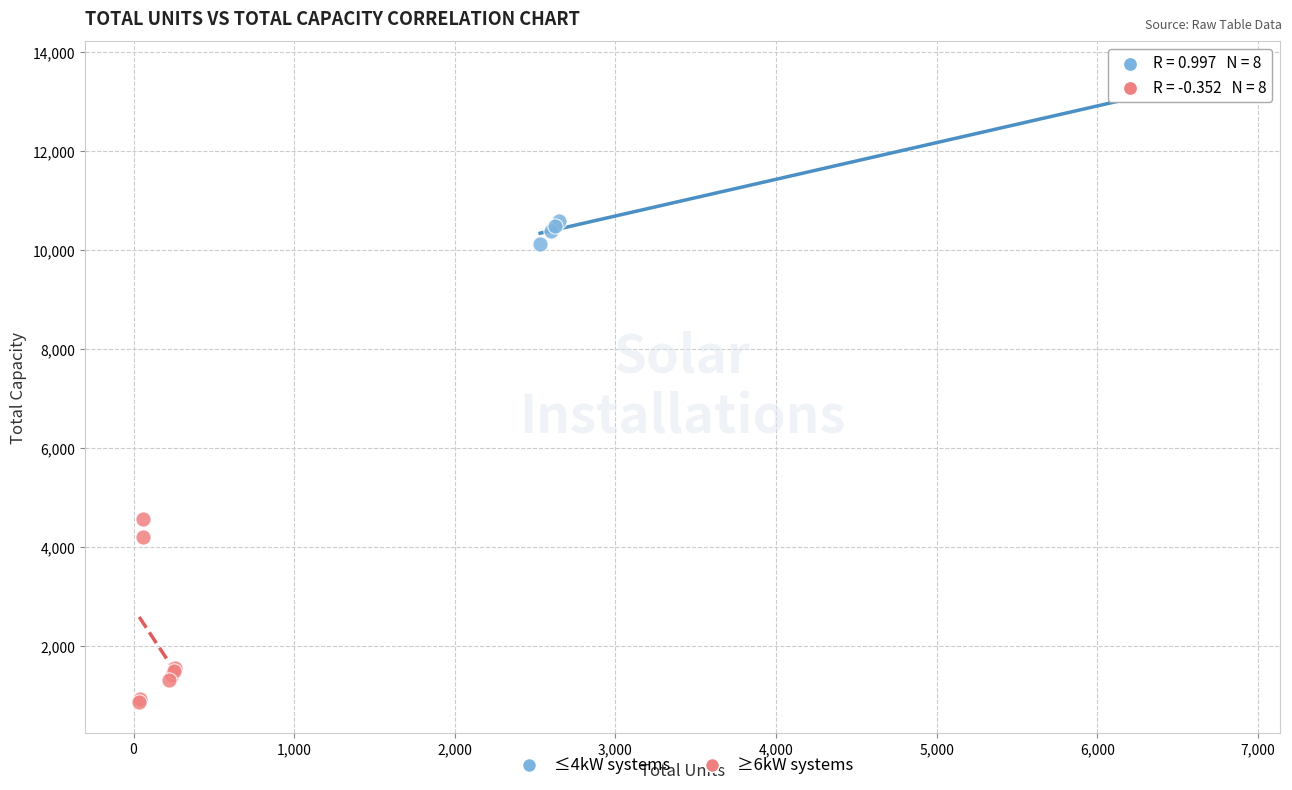

Which series contains the lowest Y value?

≥6kW systems